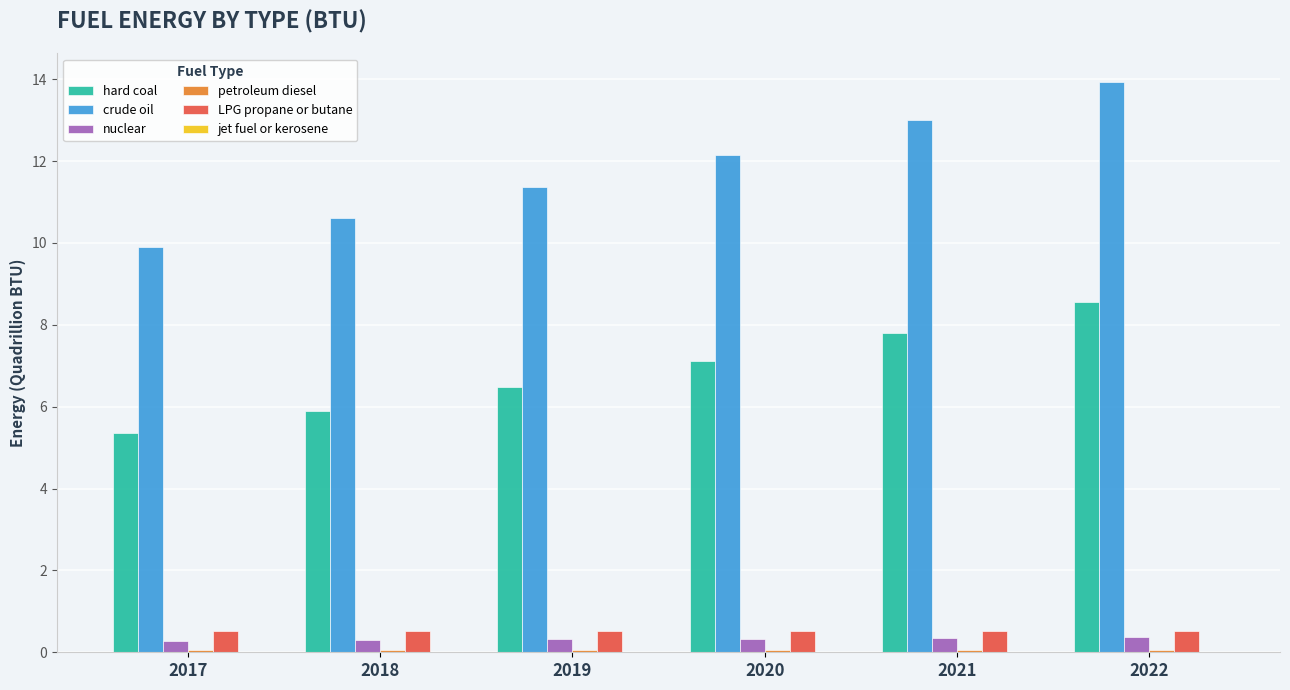

What is the highest value of the nuclear series?

0.4